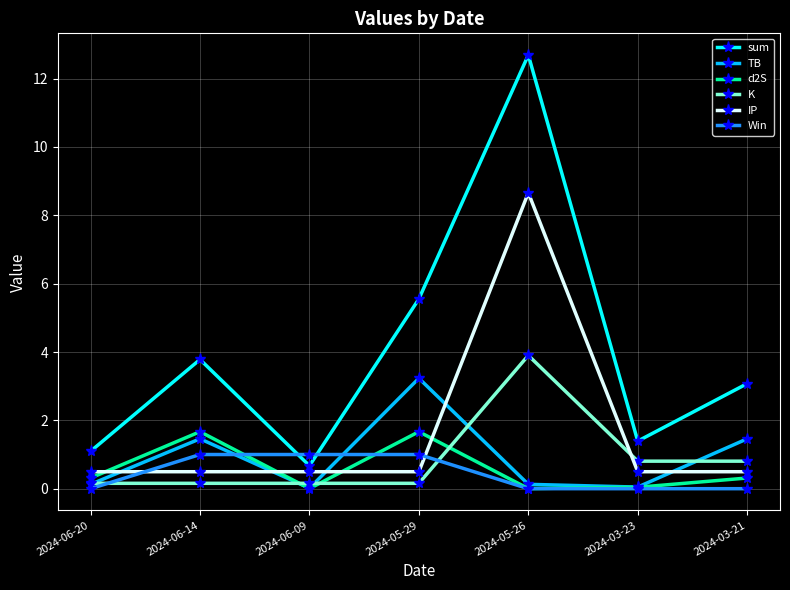

What is the highest value of the d2S series?

1.7